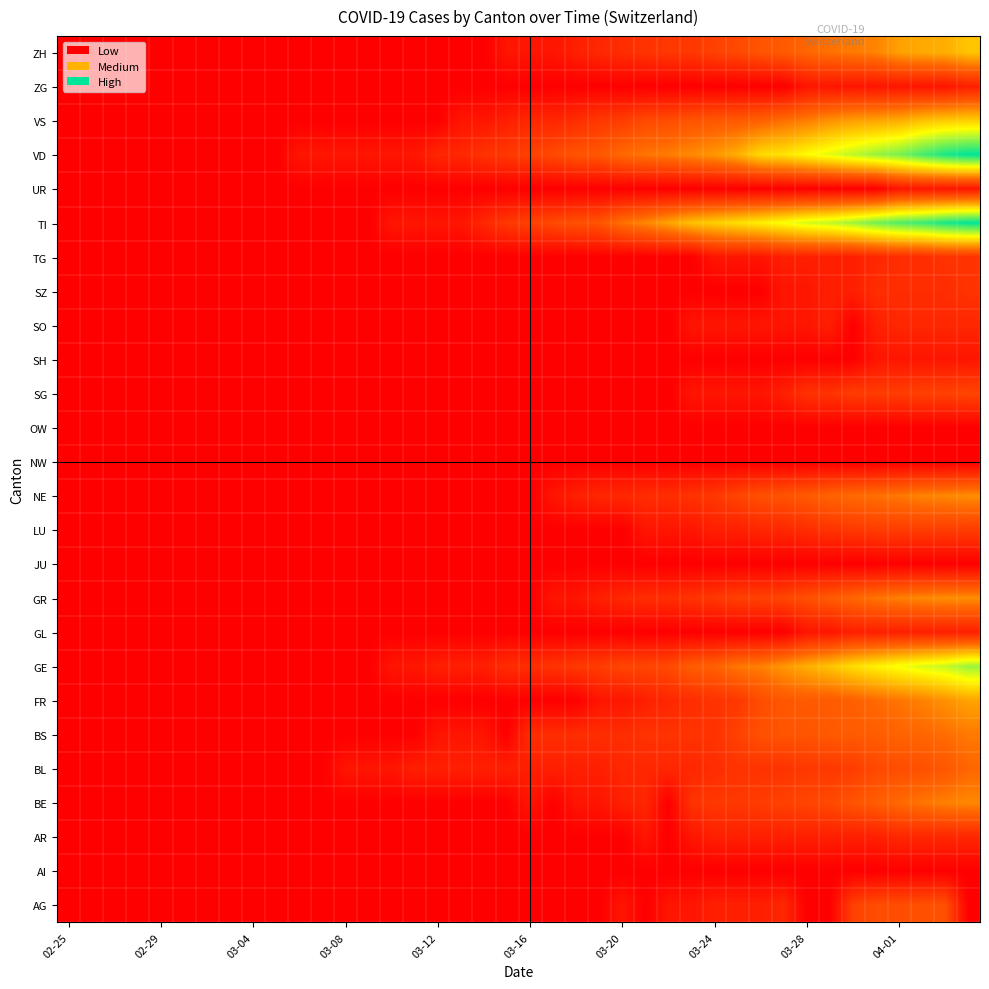

Reading left to right, what are all the values shown in this chart?

AG: 0.1	0.1	0.1	0.1	0.1	0.1	0.1	0.1	0.1	0.1	0.1	0.1	0.1	0.1	0.1	0.1	0.1	0.1	0.1	0.1	0.1	0.1	0.1	0.1	1.0	0.1	1.0	1.0	1.4	1.4	1.4	1.7	0.1	0.1	2.8	3.3	3.3	3.5	3.5	0.1
AI: 0.1	0.1	0.1	0.1	0.1	0.1	0.1	0.1	0.1	0.1	0.1	0.1	0.1	0.1	0.1	0.1	0.1	0.1	0.1	0.1	0.1	0.1	0.1	0.1	0.1	0.1	0.1	0.1	0.1	0.1	0.1	0.1	0.1	0.1	0.1	0.1	0.1	0.1	0.1	0.1
AR: 0.1	0.1	0.1	0.1	0.1	0.1	0.1	0.1	0.1	0.1	0.1	0.1	0.1	0.1	0.1	0.1	0.1	0.1	0.1	0.1	0.1	0.1	0.1	0.1	0.1	1.0	0.1	1.0	1.4	1.4	1.4	1.4	1.4	1.4	1.4	1.4	1.7	1.7	1.7	1.7
BE: 0.1	0.1	0.1	0.1	0.1	0.1	0.1	0.1	0.1	0.1	0.1	0.1	0.1	0.1	0.1	0.1	0.1	0.1	0.1	0.1	1.0	0.1	1.0	1.0	1.4	1.7	0.1	2.2	2.5	2.5	2.6	2.8	3.0	3.2	3.6	4.0	4.5	4.8	5.1	5.3
BL: 0.1	0.1	0.1	0.1	0.1	0.1	0.1	0.1	0.1	0.1	0.1	0.1	1.0	1.0	1.0	1.4	1.4	1.4	1.4	1.4	1.4	1.4	1.4	1.4	1.7	1.7	1.7	1.7	2.0	2.2	2.2	2.2	2.5	2.5	2.6	3.2	3.3	3.5	3.7	4.4
BS: 0.1	0.1	0.1	0.1	0.1	0.1	0.1	0.1	0.1	0.1	0.1	0.1	0.1	0.1	0.1	0.1	1.0	1.0	1.0	0.1	2.0	2.0	2.0	2.0	2.0	2.2	2.2	2.2	2.2	2.8	3.5	3.6	3.6	3.9	3.9	4.0	4.2	4.4	4.6	4.9
FR: 0.1	0.1	0.1	0.1	0.1	0.1	0.1	0.1	0.1	0.1	0.1	0.1	0.1	0.1	0.1	0.1	0.1	0.1	0.1	0.1	0.1	0.1	0.1	1.0	1.0	1.4	1.7	2.0	2.2	2.5	3.3	3.7	3.9	3.9	4.1	4.5	4.8	5.1	5.6	6.1
GE: 0.1	0.1	0.1	0.1	0.1	0.1	0.1	0.1	0.1	0.1	0.1	0.1	0.1	0.1	1.0	1.0	1.4	1.4	1.4	2.0	2.0	2.2	2.5	2.6	3.0	3.0	3.2	4.0	4.1	4.9	5.1	5.7	6.4	7.0	7.7	8.2	8.8	9.2	9.6	10.3
GL: 0.1	0.1	0.1	0.1	0.1	0.1	0.1	0.1	0.1	0.1	0.1	0.1	0.1	0.1	0.1	0.1	0.1	0.1	0.1	0.1	0.1	0.1	0.1	0.1	0.1	0.1	0.1	0.1	0.1	0.1	0.1	0.1	1.0	1.0	1.4	1.4	1.4	1.4	1.4	1.4
GR: 0.1	0.1	0.1	0.1	0.1	0.1	0.1	0.1	0.1	0.1	0.1	0.1	0.1	0.1	0.1	0.1	0.1	0.1	0.1	0.1	0.1	1.0	1.0	1.4	1.7	2.0	2.0	2.2	2.5	2.8	2.8	3.0	3.5	3.9	4.4	4.8	5.1	5.3	5.5	5.5
JU: 0.1	0.1	0.1	0.1	0.1	0.1	0.1	0.1	0.1	0.1	0.1	0.1	0.1	0.1	0.1	0.1	0.1	0.1	0.1	0.1	0.1	0.1	0.1	0.1	0.1	0.1	0.1	0.1	0.1	0.1	0.1	0.1	0.1	0.1	0.1	0.1	0.1	0.1	0.1	0.1
LU: 0.1	0.1	0.1	0.1	0.1	0.1	0.1	0.1	0.1	0.1	0.1	0.1	0.1	0.1	0.1	0.1	0.1	0.1	0.1	0.1	0.1	0.1	0.1	0.1	0.1	1.0	1.0	1.0	1.4	1.4	1.7	1.7	2.0	2.2	2.5	2.6	2.6	2.6	2.6	2.6
NE: 0.1	0.1	0.1	0.1	0.1	0.1	0.1	0.1	0.1	0.1	0.1	0.1	0.1	0.1	0.1	0.1	0.1	0.1	0.1	0.1	0.1	1.0	1.4	1.7	1.7	2.0	2.0	2.2	2.5	3.0	3.5	3.6	3.9	4.2	4.5	4.7	4.9	5.2	5.3	5.5
NW: 0.1	0.1	0.1	0.1	0.1	0.1	0.1	0.1	0.1	0.1	0.1	0.1	0.1	0.1	0.1	0.1	0.1	0.1	0.1	0.1	0.1	0.1	0.1	0.1	0.1	0.1	0.1	0.1	0.1	0.1	0.1	0.1	0.1	0.1	0.1	0.1	0.1	0.1	0.1	0.1
OW: 0.1	0.1	0.1	0.1	0.1	0.1	0.1	0.1	0.1	0.1	0.1	0.1	0.1	0.1	0.1	0.1	0.1	0.1	0.1	0.1	0.1	0.1	0.1	0.1	0.1	0.1	0.1	0.1	0.1	0.1	0.1	0.1	0.1	0.1	0.1	0.1	0.1	0.1	0.1	0.1
SG: 0.1	0.1	0.1	0.1	0.1	0.1	0.1	0.1	0.1	0.1	0.1	0.1	0.1	0.1	0.1	0.1	0.1	0.1	0.1	0.1	0.1	0.1	0.1	0.1	0.1	0.1	0.1	1.0	1.0	1.0	1.0	1.4	2.2	2.2	2.6	2.6	2.6	2.8	2.8	3.0
SH: 0.1	0.1	0.1	0.1	0.1	0.1	0.1	0.1	0.1	0.1	0.1	0.1	0.1	0.1	0.1	0.1	0.1	0.1	0.1	0.1	0.1	0.1	0.1	0.1	0.1	0.1	0.1	0.1	0.1	0.1	0.1	0.1	0.1	0.1	0.1	1.0	1.0	1.0	1.0	1.0
SO: 0.1	0.1	0.1	0.1	0.1	0.1	0.1	0.1	0.1	0.1	0.1	0.1	0.1	0.1	0.1	0.1	0.1	0.1	0.1	0.1	0.1	0.1	0.1	0.1	0.1	0.1	0.1	1.0	1.0	1.0	1.0	1.0	1.0	1.4	0.1	1.4	1.7	1.7	1.7	1.7
SZ: 0.1	0.1	0.1	0.1	0.1	0.1	0.1	0.1	0.1	0.1	0.1	0.1	0.1	0.1	0.1	0.1	0.1	0.1	0.1	0.1	0.1	0.1	0.1	0.1	0.1	0.1	0.1	0.1	0.1	0.1	0.1	1.0	1.0	1.4	1.4	2.0	2.0	2.0	2.0	2.2
TG: 0.1	0.1	0.1	0.1	0.1	0.1	0.1	0.1	0.1	0.1	0.1	0.1	0.1	0.1	0.1	0.1	0.1	0.1	0.1	0.1	0.1	0.1	0.1	0.1	0.1	0.1	0.1	0.1	1.0	1.0	1.0	1.4	1.4	1.4	1.4	1.7	2.0	2.0	2.2	2.2
TI: 0.1	0.1	0.1	0.1	0.1	0.1	0.1	0.1	0.1	0.1	0.1	0.1	0.1	0.1	1.0	1.0	1.0	1.0	1.7	2.5	2.8	3.2	3.5	3.6	4.7	5.3	6.1	6.9	7.3	7.7	8.2	8.7	9.3	9.6	10.2	11.0	11.5	11.9	12.5	12.8
UR: 0.1	0.1	0.1	0.1	0.1	0.1	0.1	0.1	0.1	0.1	0.1	0.1	0.1	0.1	0.1	0.1	0.1	0.1	0.1	0.1	0.1	0.1	0.1	0.1	0.1	0.1	0.1	0.1	0.1	0.1	0.1	0.1	0.1	0.1	0.1	0.1	1.0	1.0	1.0	1.0
VD: 0.1	0.1	0.1	0.1	0.1	0.1	0.1	0.1	0.1	0.1	1.0	1.0	1.0	1.0	1.0	1.0	1.7	1.7	2.2	2.5	2.8	3.2	3.6	3.7	4.5	4.8	5.0	5.4	5.7	6.4	7.6	7.9	8.5	9.1	9.7	10.3	10.9	11.7	12.5	12.9
VS: 0.1	0.1	0.1	0.1	0.1	0.1	0.1	0.1	0.1	0.1	0.1	0.1	0.1	0.1	0.1	0.1	0.1	1.0	1.0	1.4	1.7	1.7	2.0	2.5	2.6	3.2	3.3	3.6	3.7	3.9	4.1	4.6	5.0	5.6	5.9	6.1	6.3	6.9	7.1	7.3
ZG: 0.1	0.1	0.1	0.1	0.1	0.1	0.1	0.1	0.1	0.1	0.1	0.1	0.1	0.1	0.1	0.1	0.1	0.1	0.1	0.1	0.1	0.1	0.1	0.1	0.1	0.1	0.1	0.1	0.1	0.1	0.1	0.1	1.0	1.0	1.0	1.0	1.0	1.0	1.0	1.4
ZH: 0.1	0.1	0.1	0.1	0.1	0.1	0.1	0.1	0.1	0.1	0.1	0.1	0.1	0.1	0.1	0.1	0.1	0.1	0.1	1.0	1.0	1.0	1.4	1.7	2.0	2.2	2.5	2.5	2.8	3.2	3.6	3.9	4.4	4.7	4.9	5.2	6.0	6.2	6.4	7.0